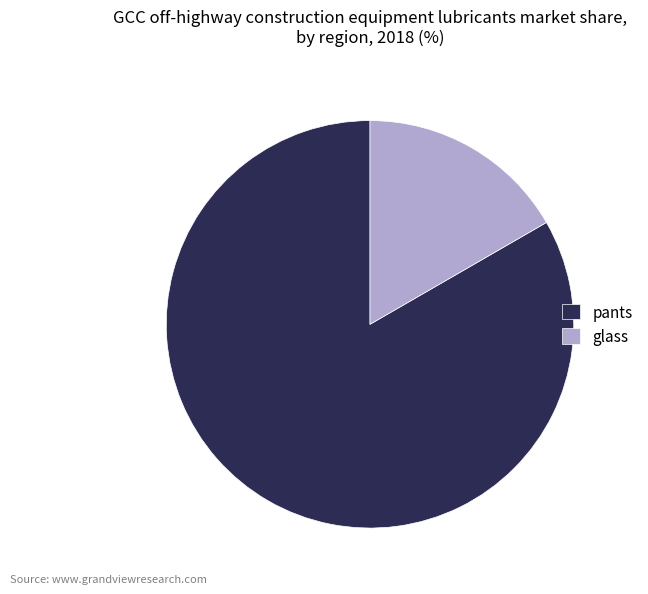

Which category has the biggest portion of the pie?

pants